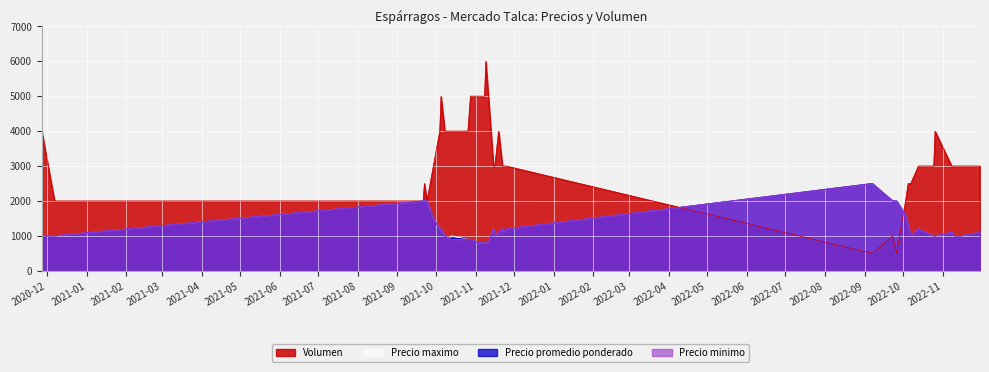

What is the difference between the Precio minimo values at 2021-10-12 and 2021-09-29?

600